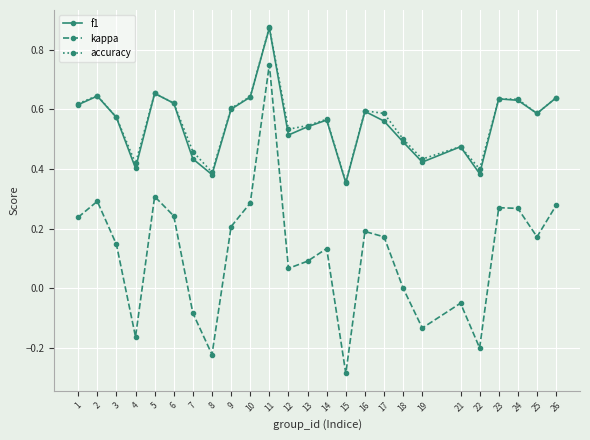

True or false: accuracy and kappa intersect in this chart.

False